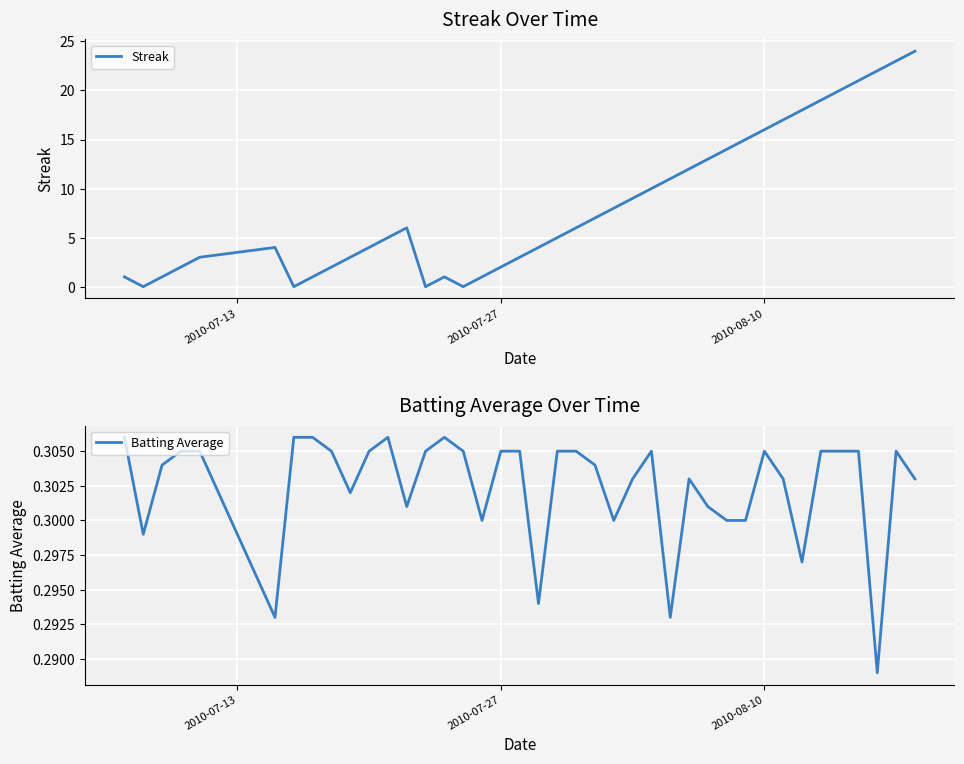

Reading left to right, what are all the values shown in this chart?

Streak: 1.0	0.0	1.0	2.0	3.0	4.0	0.0	1.0	2.0	3.0	4.0	5.0	6.0	0.0	1.0	0.0	1.0	2.0	3.0	4.0	5.0	6.0	7.0	8.0	9.0	10.0	11.0	12.0	13.0	14.0	15.0	16.0	17.0	18.0	19.0	20.0	21.0	22.0	23.0	24.0
Batting Average: 0.3	0.3	0.3	0.3	0.3	0.3	0.3	0.3	0.3	0.3	0.3	0.3	0.3	0.3	0.3	0.3	0.3	0.3	0.3	0.3	0.3	0.3	0.3	0.3	0.3	0.3	0.3	0.3	0.3	0.3	0.3	0.3	0.3	0.3	0.3	0.3	0.3	0.3	0.3	0.3